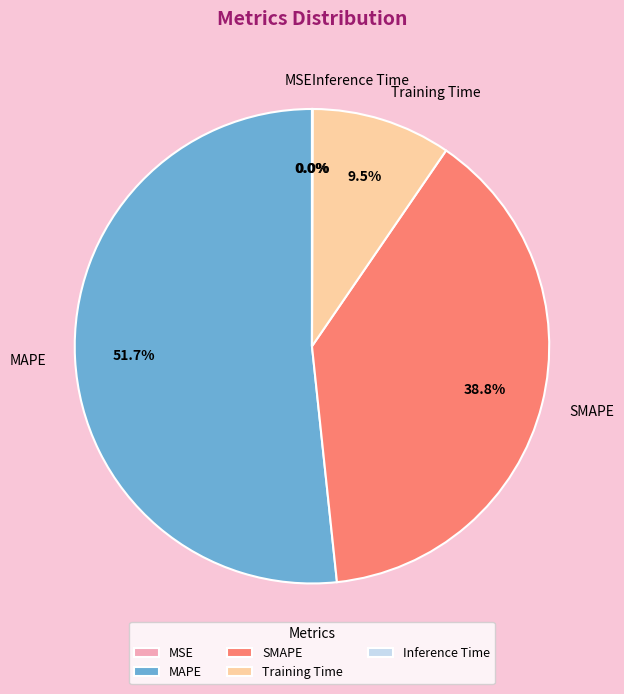

Which category has the biggest portion of the pie?

MAPE